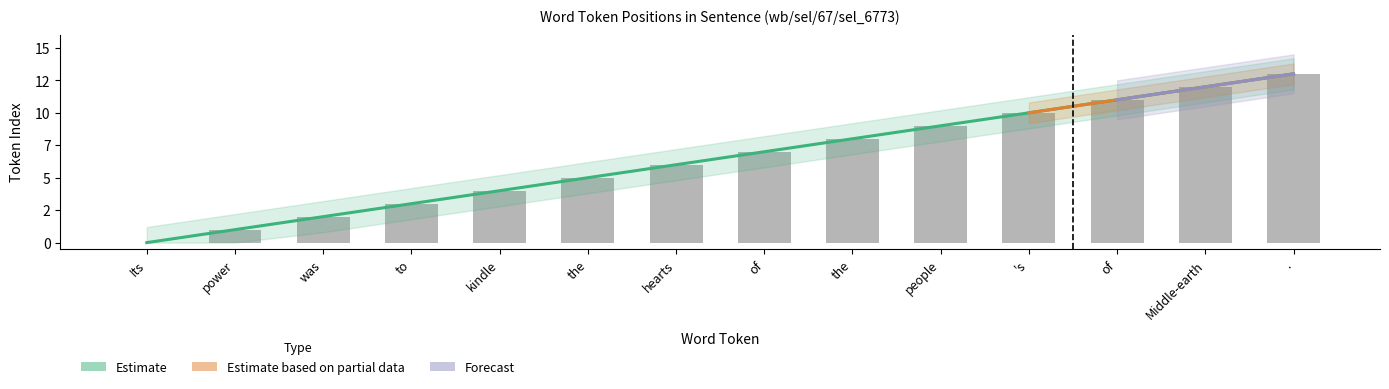

What is the change in value from power to of?

+6